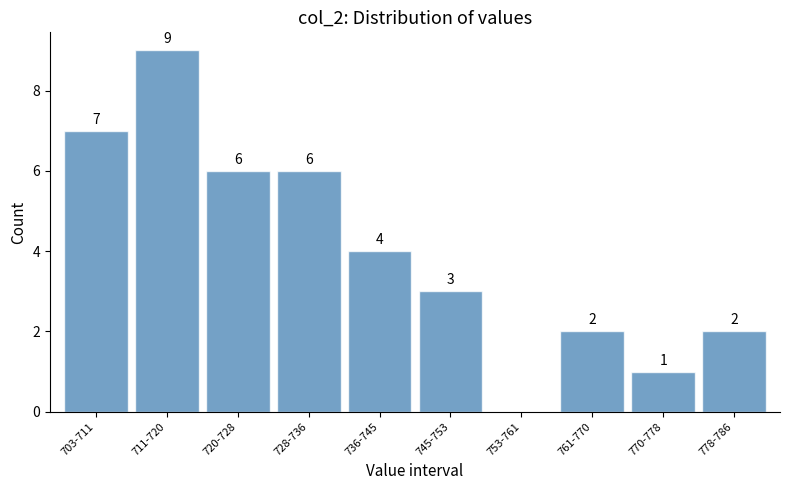

Reading left to right, what are all the values shown in this chart?

703-711=7	711-720=9	720-728=6	728-736=6	736-745=4	745-753=3	753-761=0	761-770=2	770-778=1	778-786=2